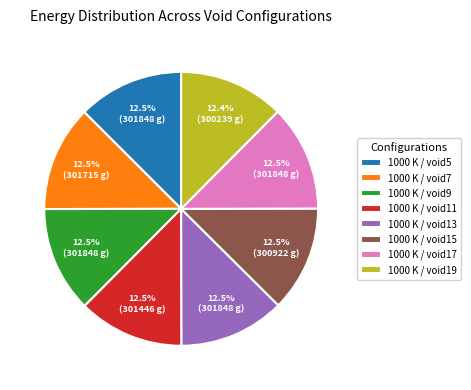

What is the total percentage of 1000 K / void5 and 1000 K / void11?

25.0%